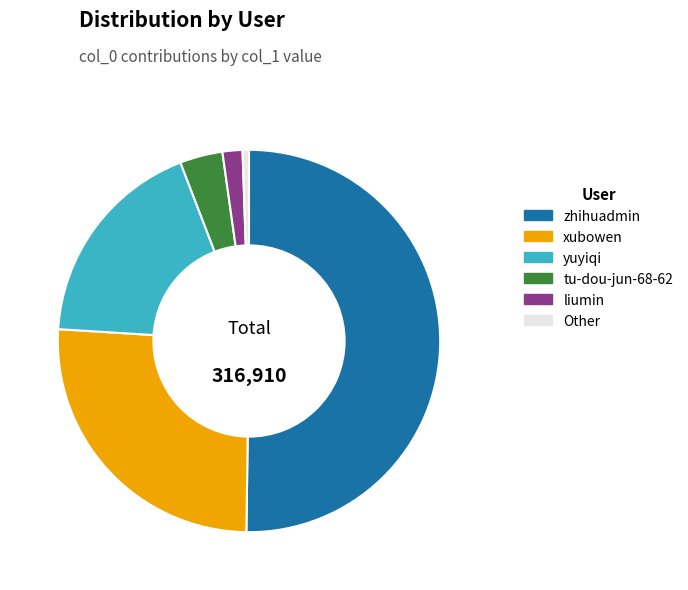

Count the number of slices in the pie.

6